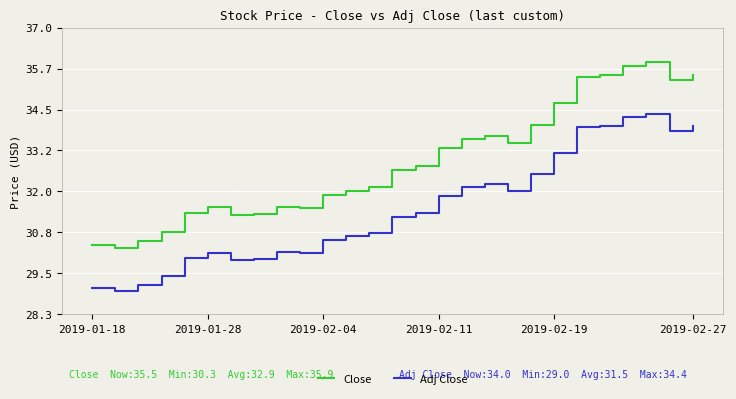

True or false: Close and Adj Close cross at least once.

False